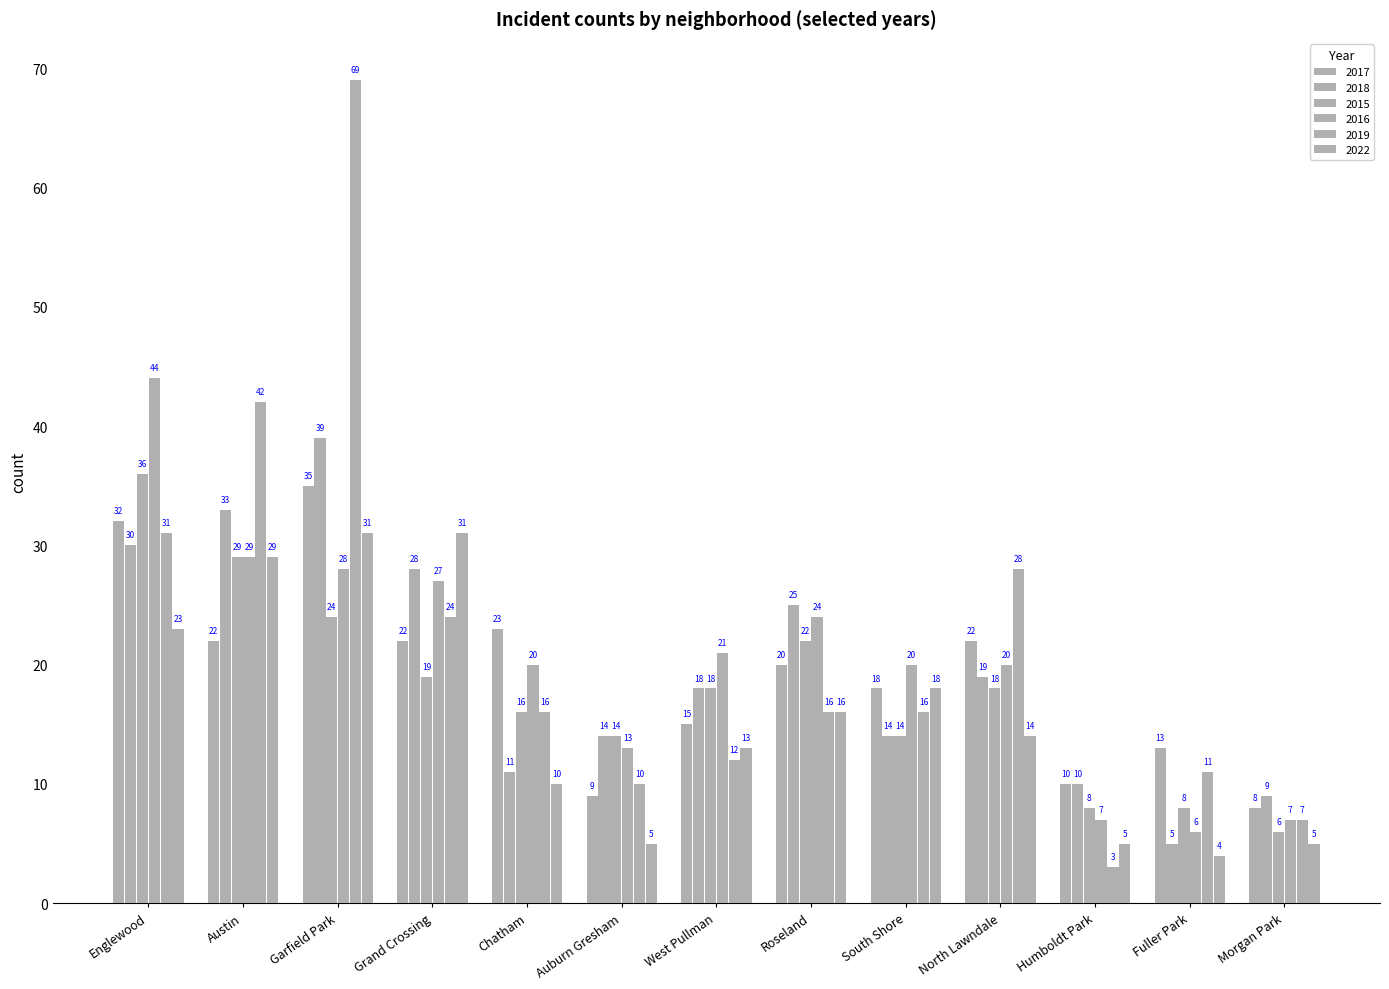

Reading left to right, transcribe all the data shown in this chart.

2017: Englewood=32	Austin=22	Garfield Park=35	Grand Crossing=22	Chatham=23	Auburn Gresham=9	West Pullman=15	Roseland=20	South Shore=18	North Lawndale=22	Humboldt Park=10	Fuller Park=13	Morgan Park=8
2018: Englewood=30	Austin=33	Garfield Park=39	Grand Crossing=28	Chatham=11	Auburn Gresham=14	West Pullman=18	Roseland=25	South Shore=14	North Lawndale=19	Humboldt Park=10	Fuller Park=5	Morgan Park=9
2015: Englewood=36	Austin=29	Garfield Park=24	Grand Crossing=19	Chatham=16	Auburn Gresham=14	West Pullman=18	Roseland=22	South Shore=14	North Lawndale=18	Humboldt Park=8	Fuller Park=8	Morgan Park=6
2016: Englewood=44	Austin=29	Garfield Park=28	Grand Crossing=27	Chatham=20	Auburn Gresham=13	West Pullman=21	Roseland=24	South Shore=20	North Lawndale=20	Humboldt Park=7	Fuller Park=6	Morgan Park=7
2019: Englewood=31	Austin=42	Garfield Park=69	Grand Crossing=24	Chatham=16	Auburn Gresham=10	West Pullman=12	Roseland=16	South Shore=16	North Lawndale=28	Humboldt Park=3	Fuller Park=11	Morgan Park=7
2022: Englewood=23	Austin=29	Garfield Park=31	Grand Crossing=31	Chatham=10	Auburn Gresham=5	West Pullman=13	Roseland=16	South Shore=18	North Lawndale=14	Humboldt Park=5	Fuller Park=4	Morgan Park=5